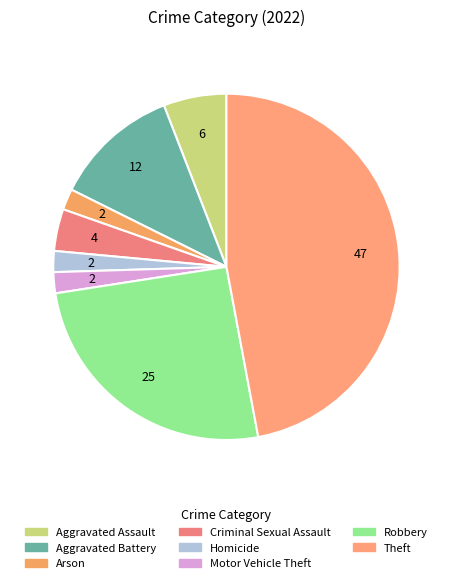

Is there any slice that represents more than half of the pie?

No